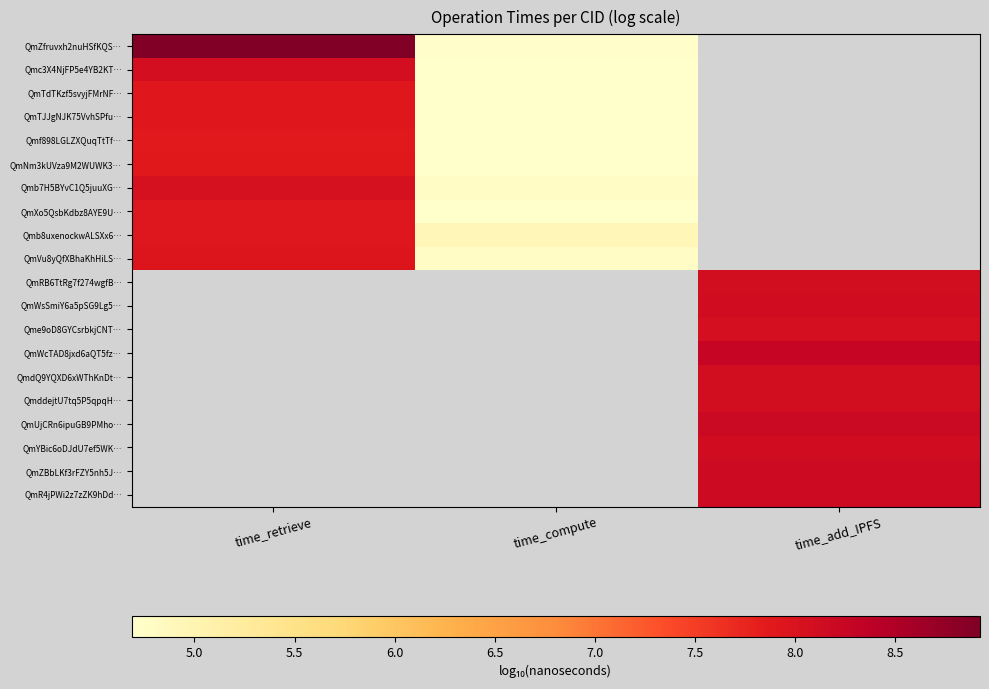

Is it true that Qmb8uxenockwALSXx6… equals 11.9 at time_retrieve?

False